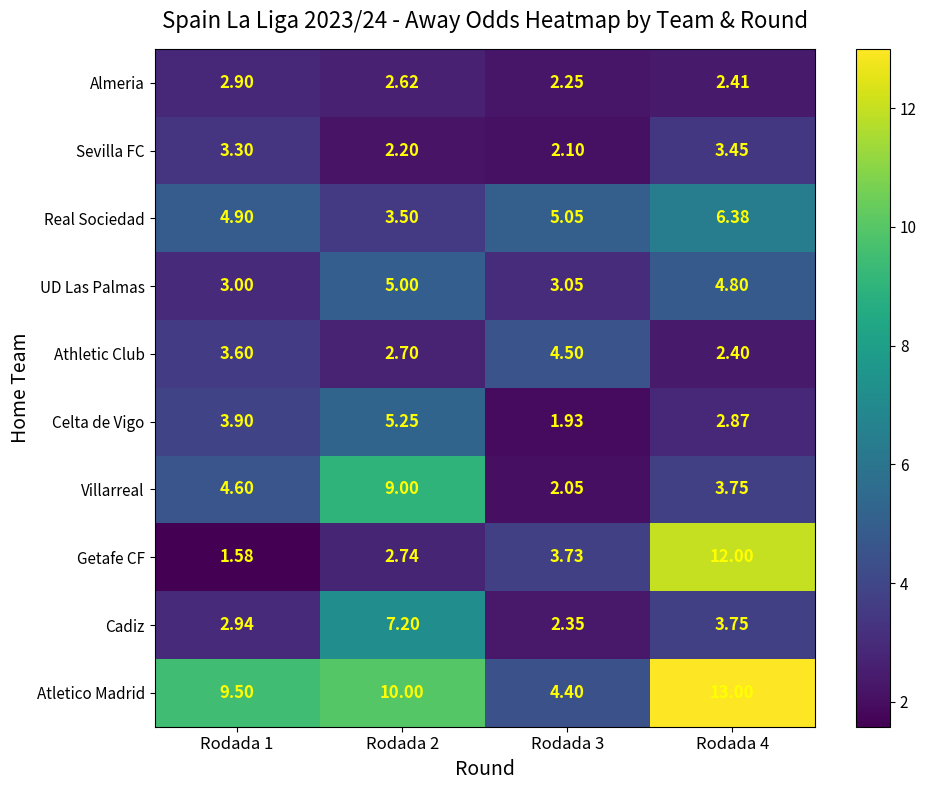

At how many categories does at least one series exceed 7?

3